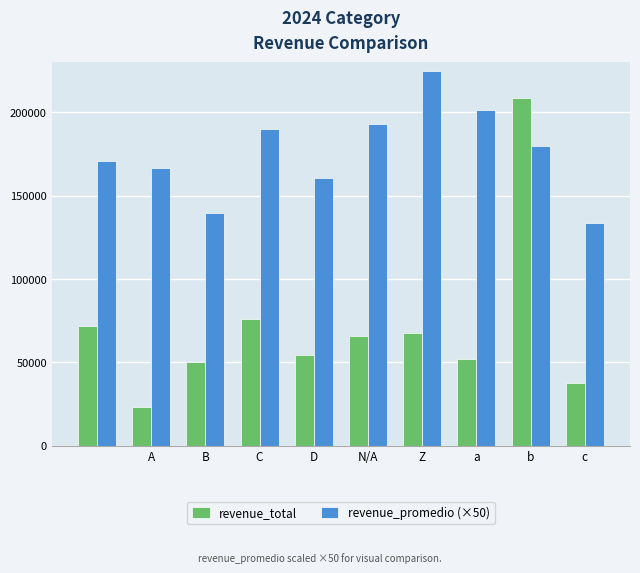

What is the value of the revenue_total bar at the 9th from the left?

208731.0